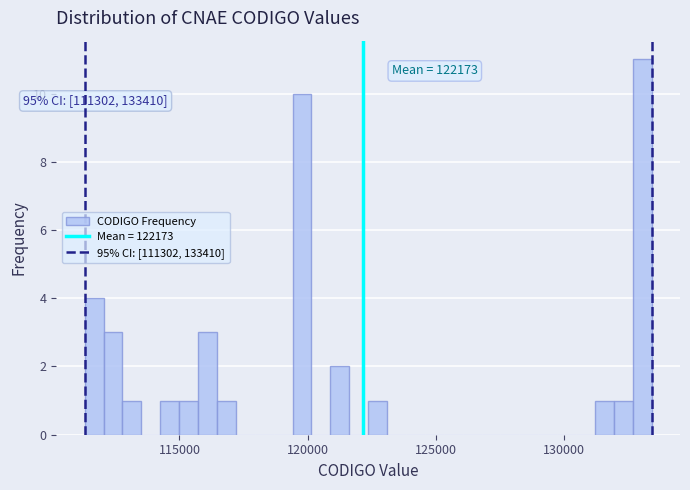

Read against the x-axis, roughly where is the centre of the tallest bar?

133000